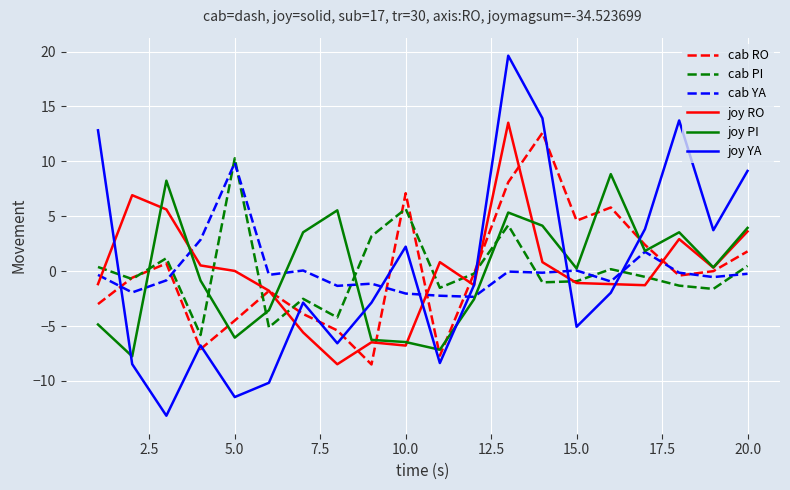

How many lines are shown in the chart?

6